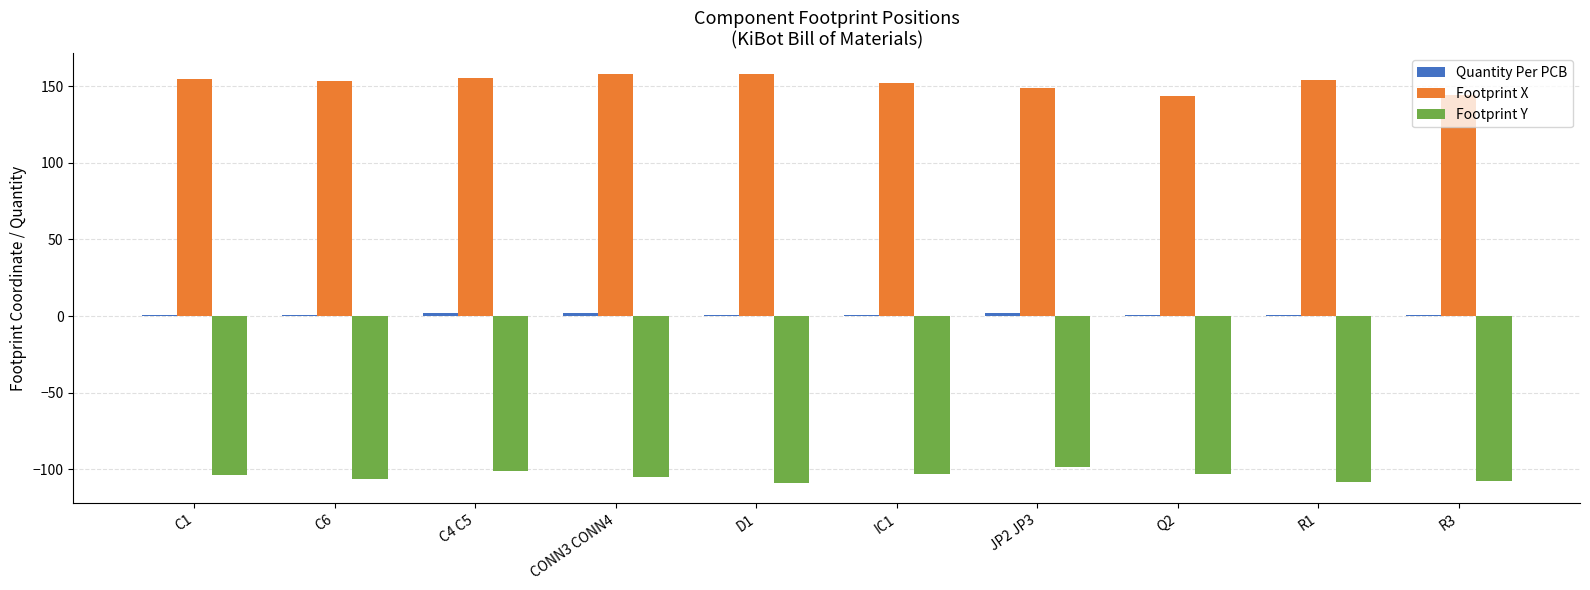

What is the lowest value of the Footprint X series?

143.8